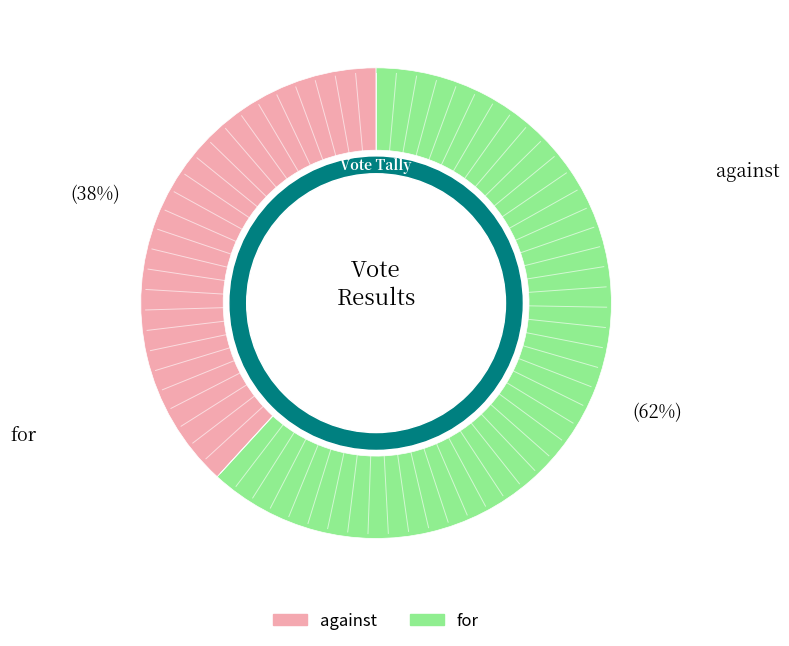

What is the largest slice in the pie chart?

for